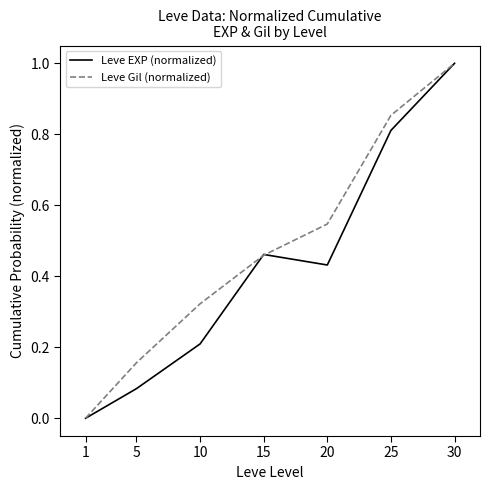

How many interior local valleys does the Leve EXP (normalized) series have?

1